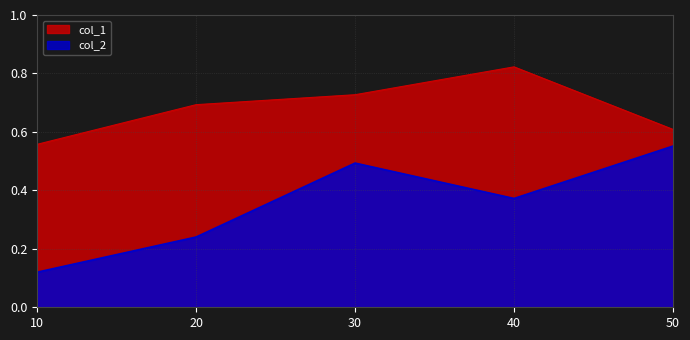

At which category is the sum across all series the highest?

30